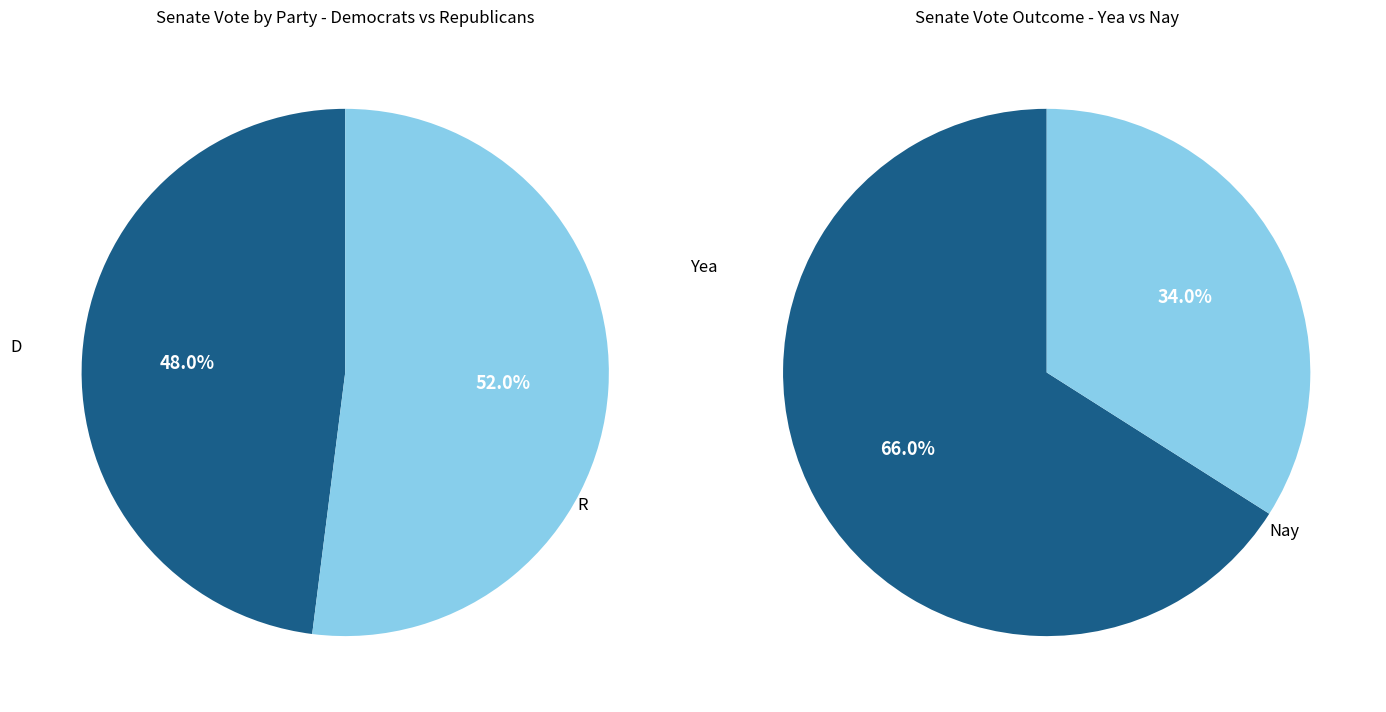

Combined, do R and D account for over 50%?

Yes